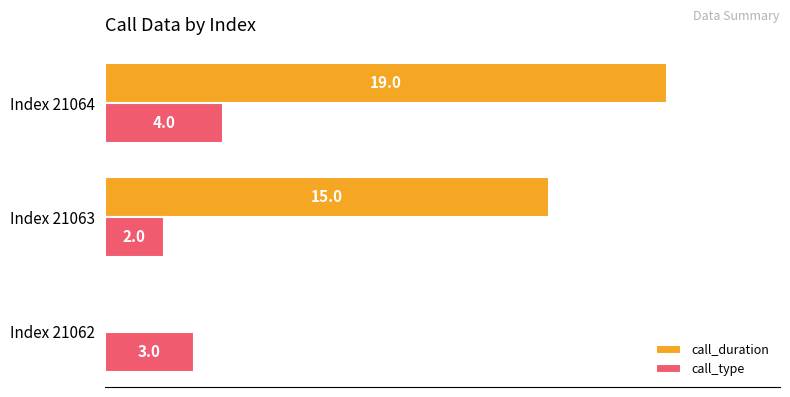

Which series has the largest total across all categories?

call_duration